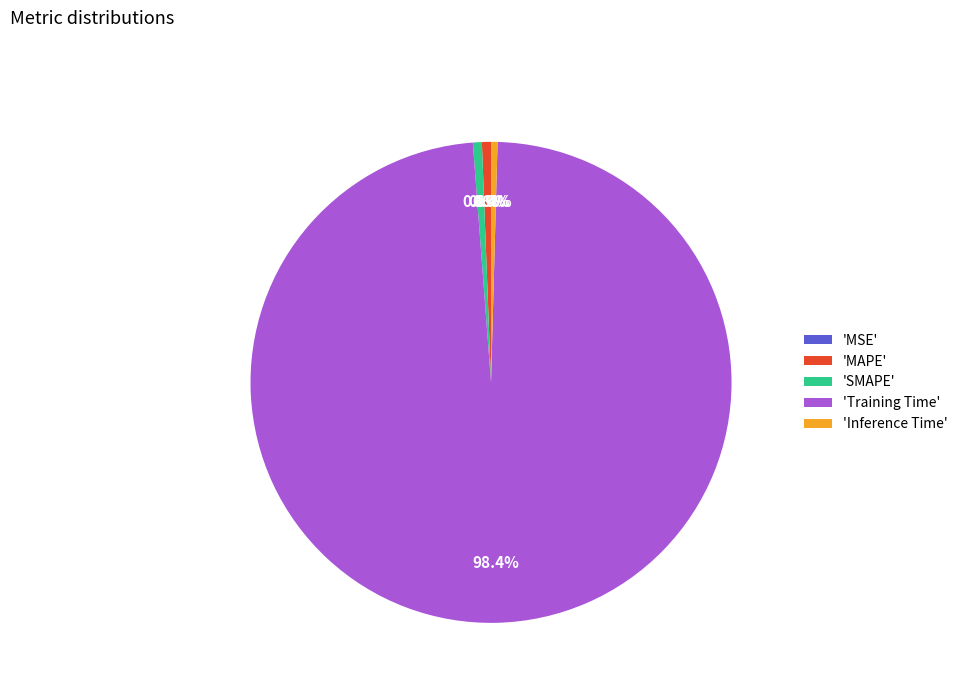

Which category has the biggest portion of the pie?

'Training Time'